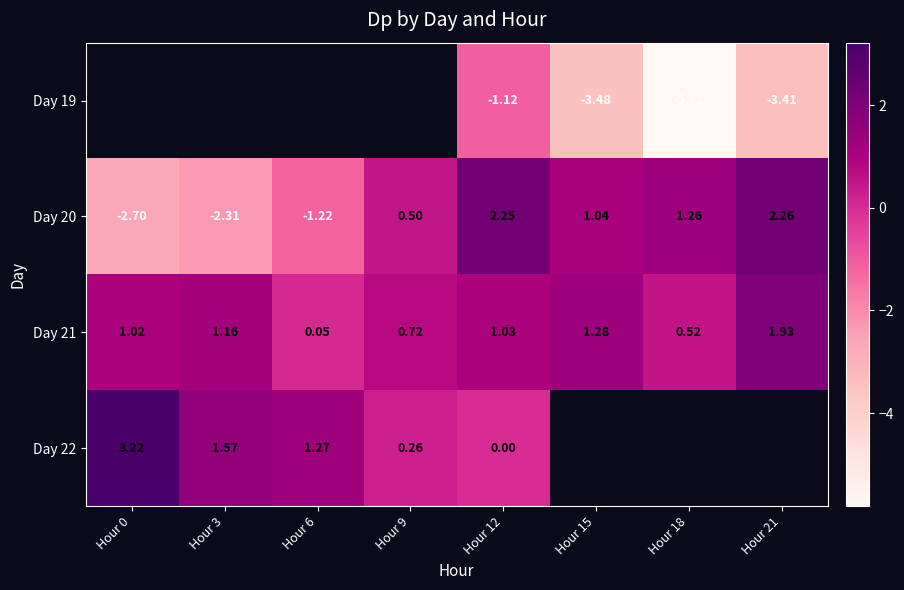

How many values in Day 20 are above zero?

5